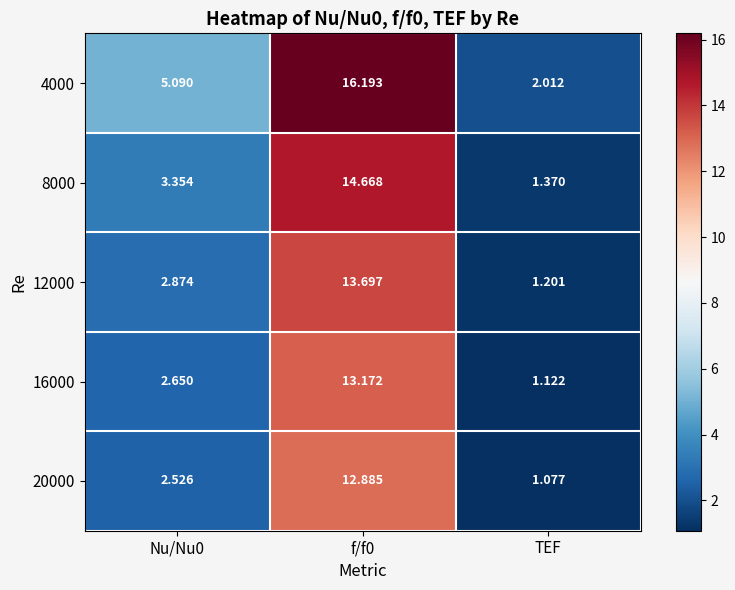

How many values in the 4000 series are below 5?

1